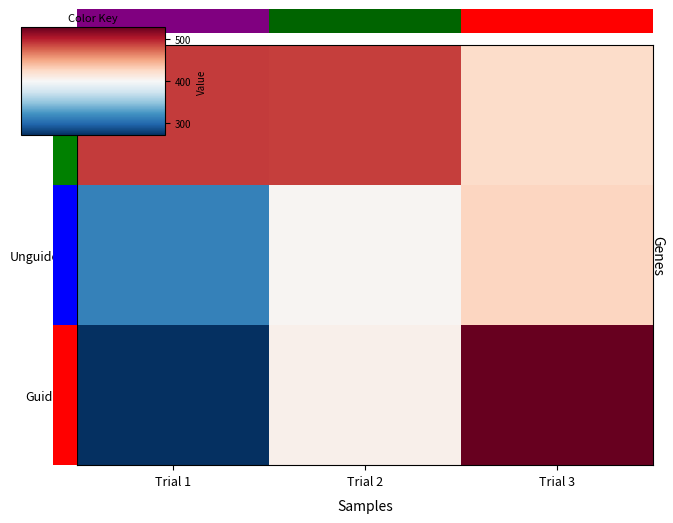

Which series has the largest range (max minus min)?

Guided